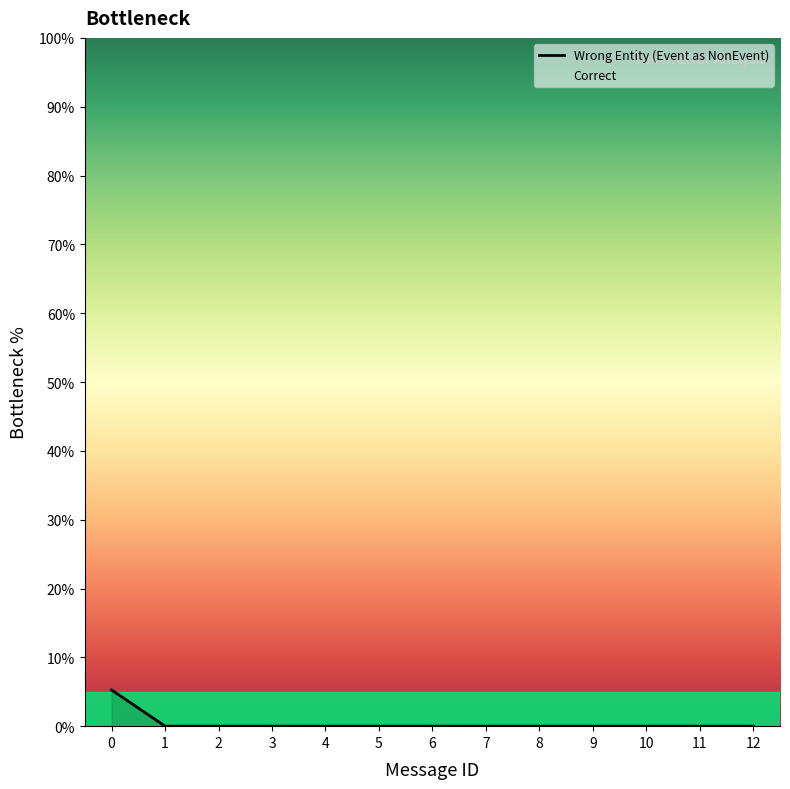

Reading left to right, transcribe all the data shown in this chart.

5.3	0.0	0.0	0.0	0.0	0.0	0.0	0.0	0.0	0.0	0.0	0.0	0.0